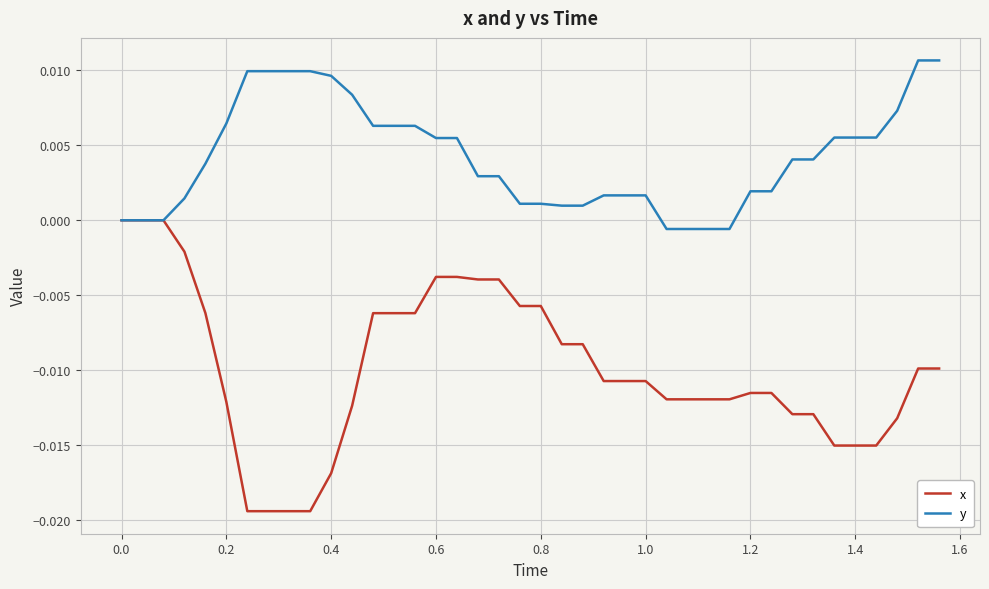

Which series has the largest total across all categories?

y